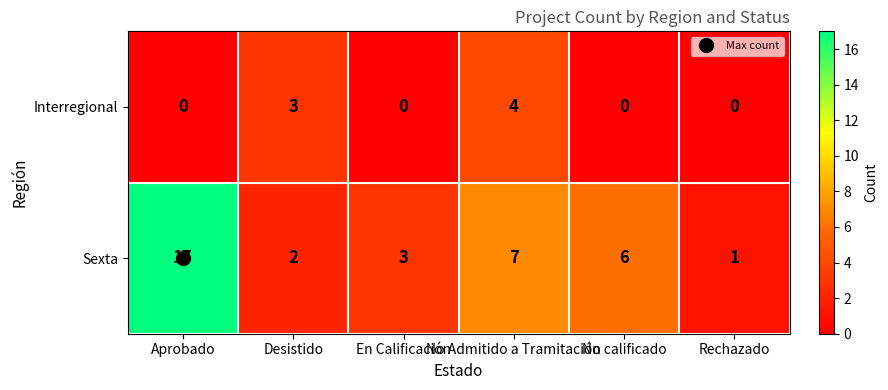

What is the highest value of the Sexta series?

17